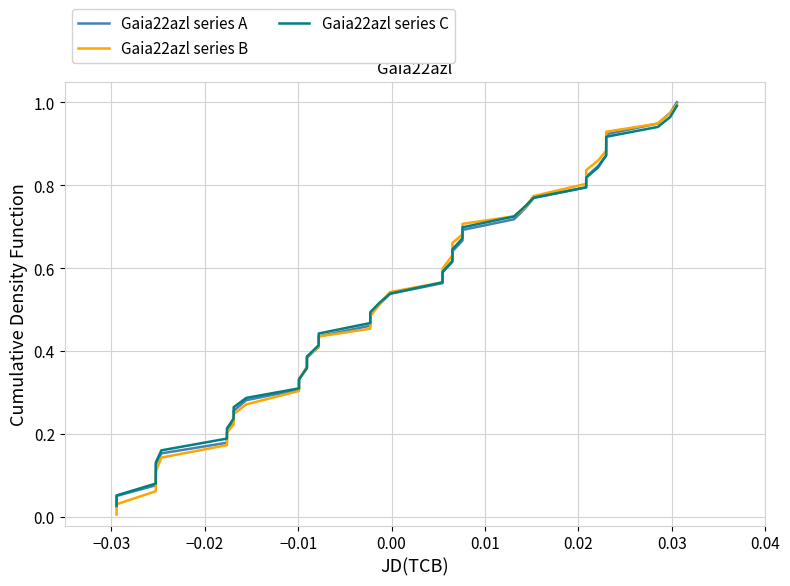

Which series has the largest range (max minus min)?

Gaia22azl series B